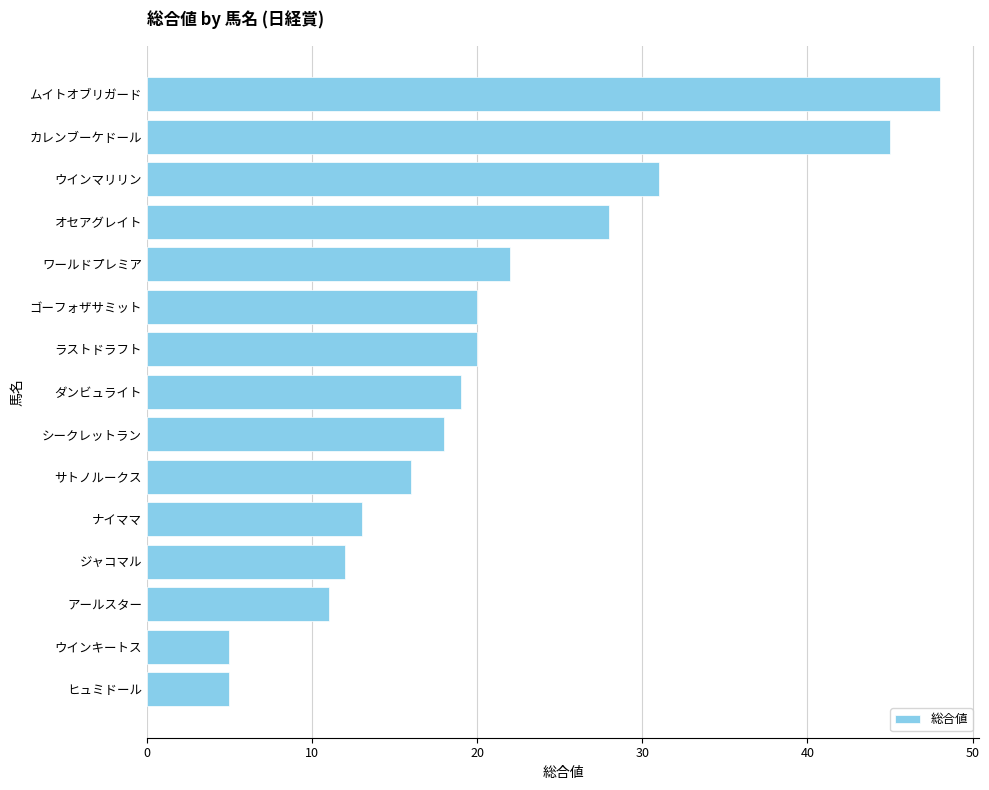

Reading bottom to top, what are all the values shown in this chart?

5	5	11	12	13	16	18	19	20	20	22	28	31	45	48